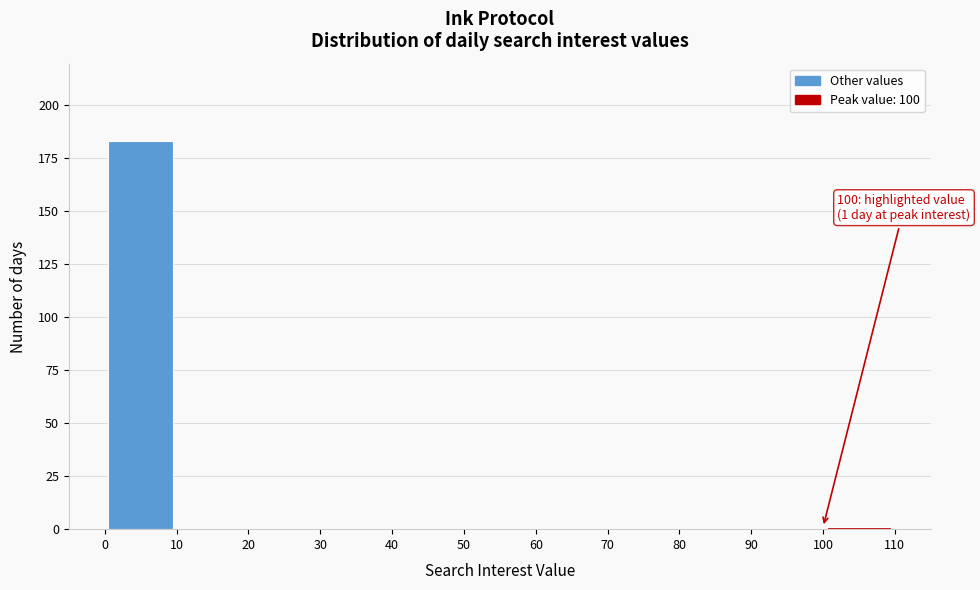

Over which range of the x-axis is the bar tallest?

0 to 10